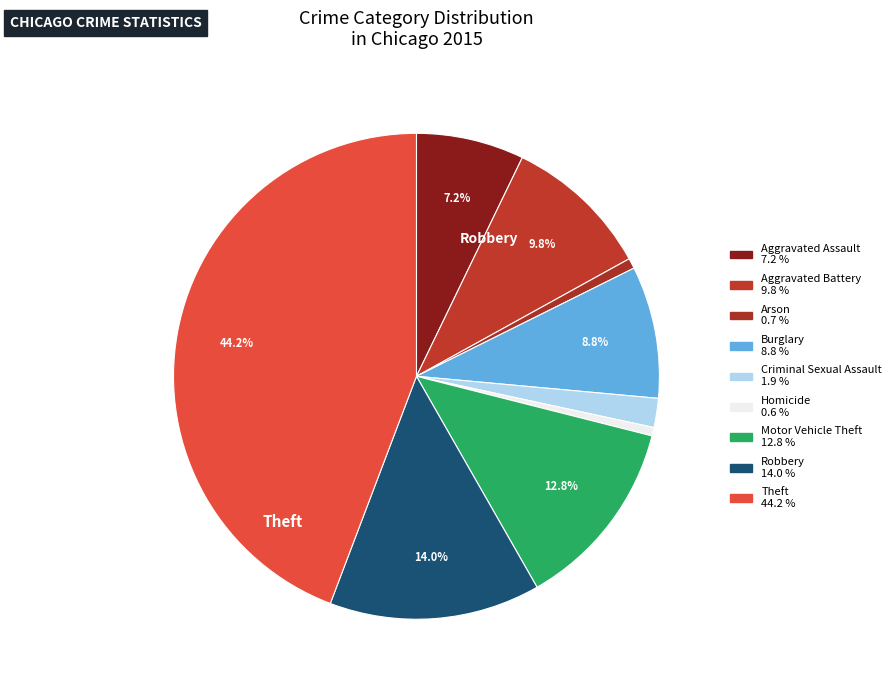

Which category has the smallest portion of the pie?

Homicide